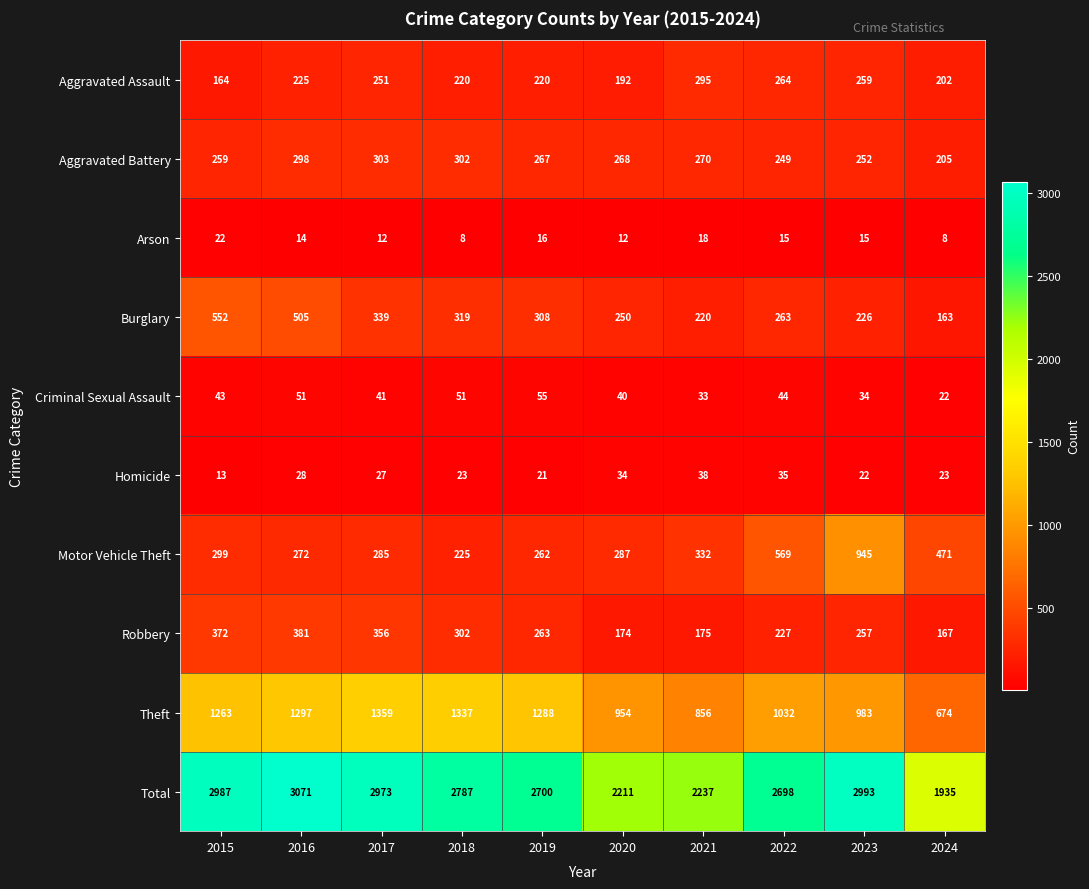

Which series has the largest range (max minus min)?

Total